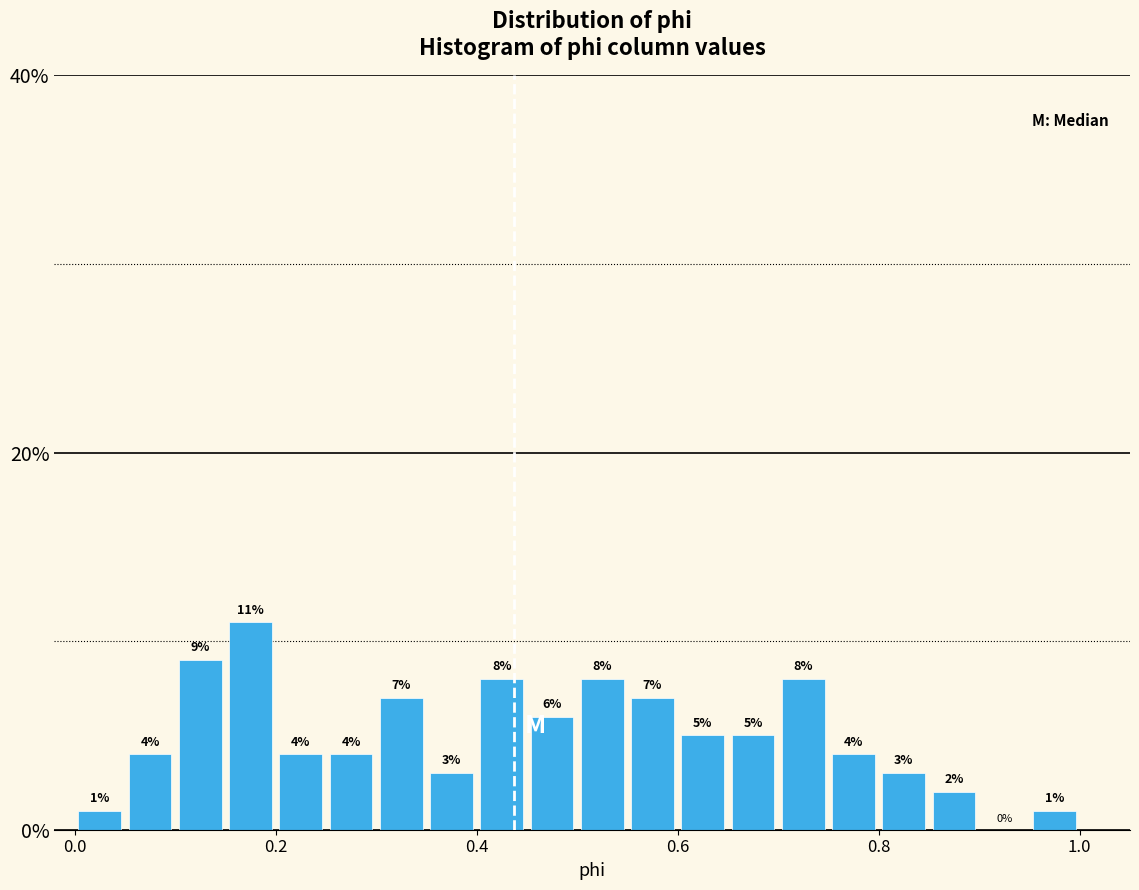

Around what value on the x-axis is the tallest bar? Give the approximate position of its centre, as read against the axis.

0.18